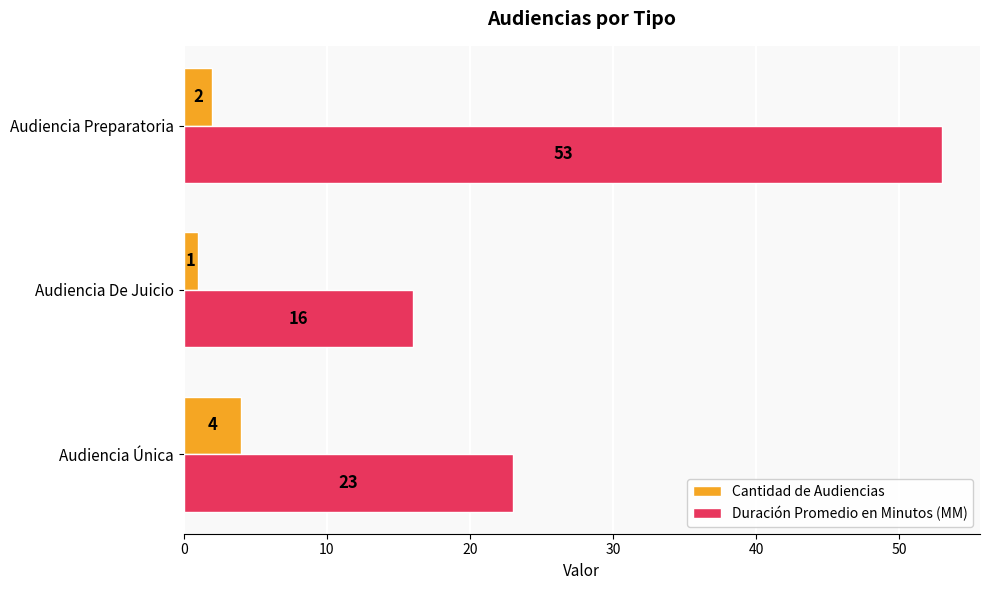

What is the maximum value shown in the chart?

53